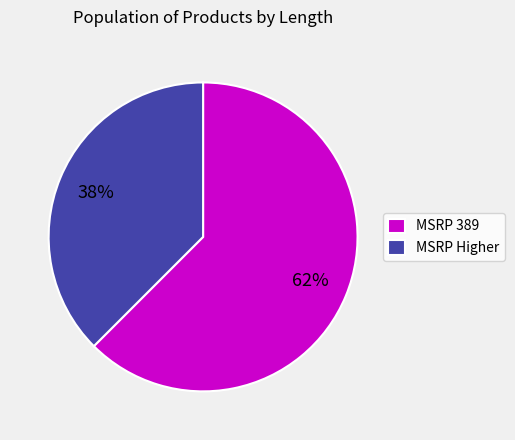

What percentage is the MSRP 389 slice, to the nearest percent?

62%